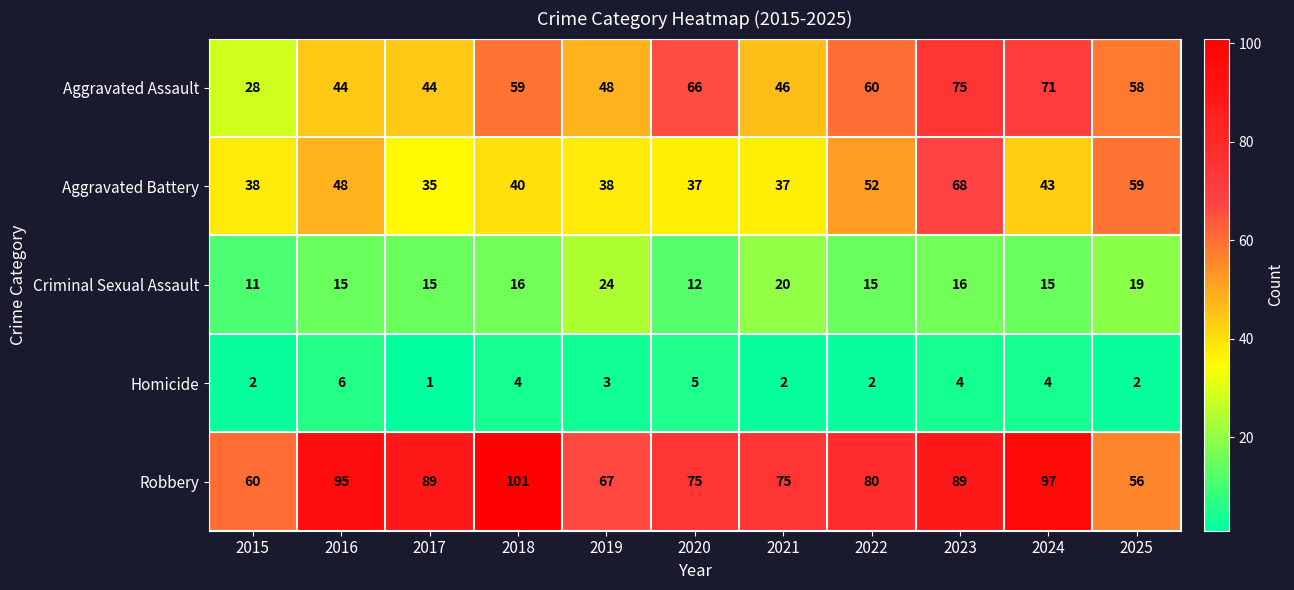

What is the minimum value for Criminal Sexual Assault?

11